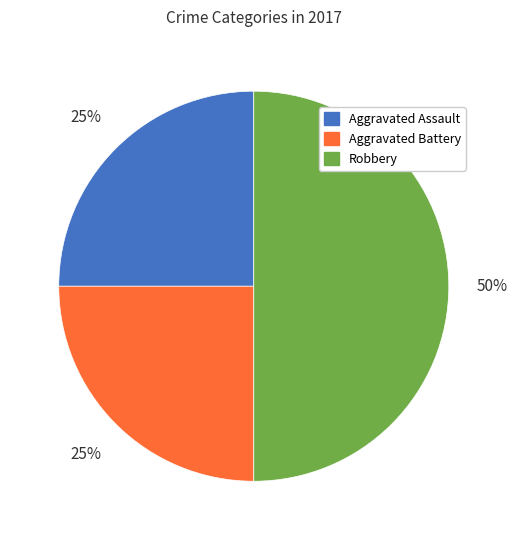

What is the ratio of the value at Aggravated Assault to the value at Robbery?

0.5